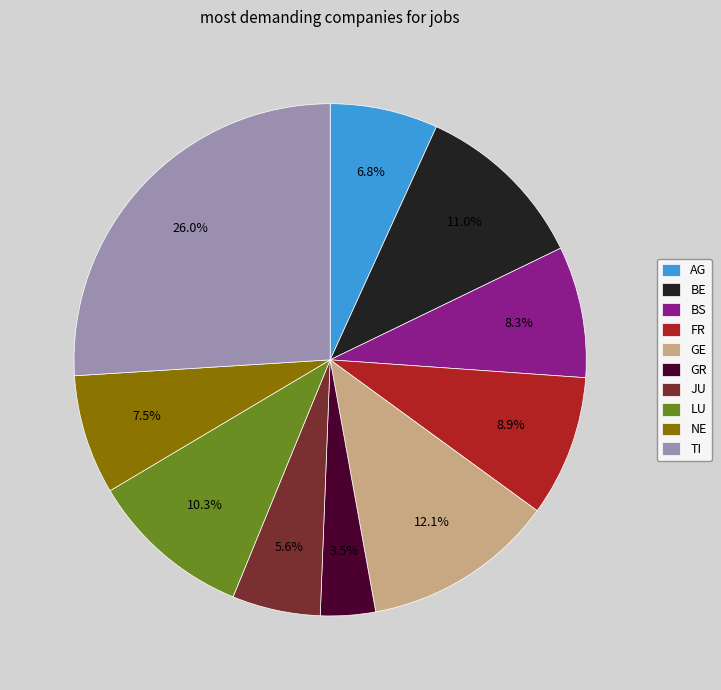

True or false: GE accounts for 12% of the total.

True